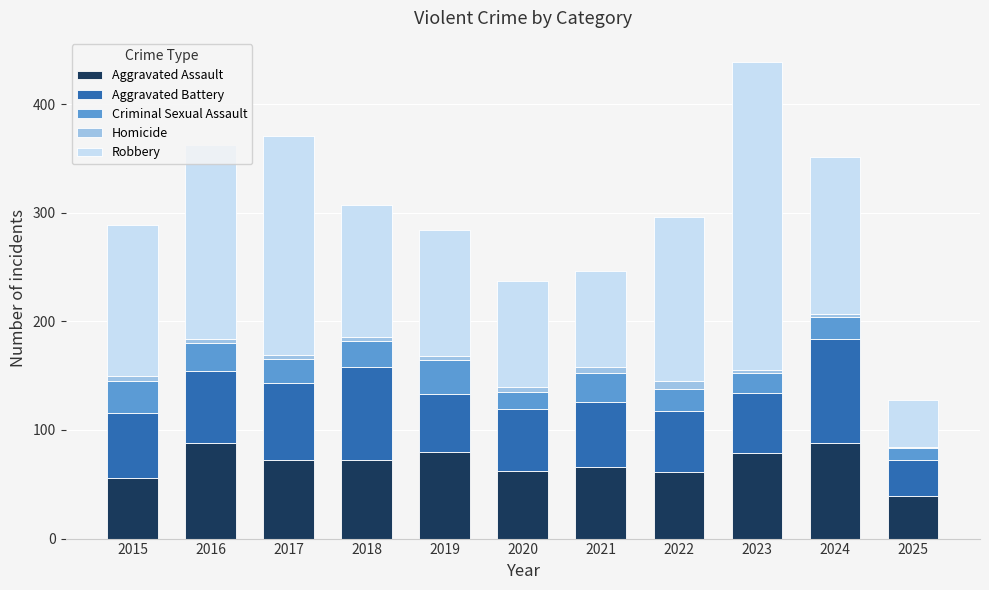

At which category is the sum across all series the highest?

2023